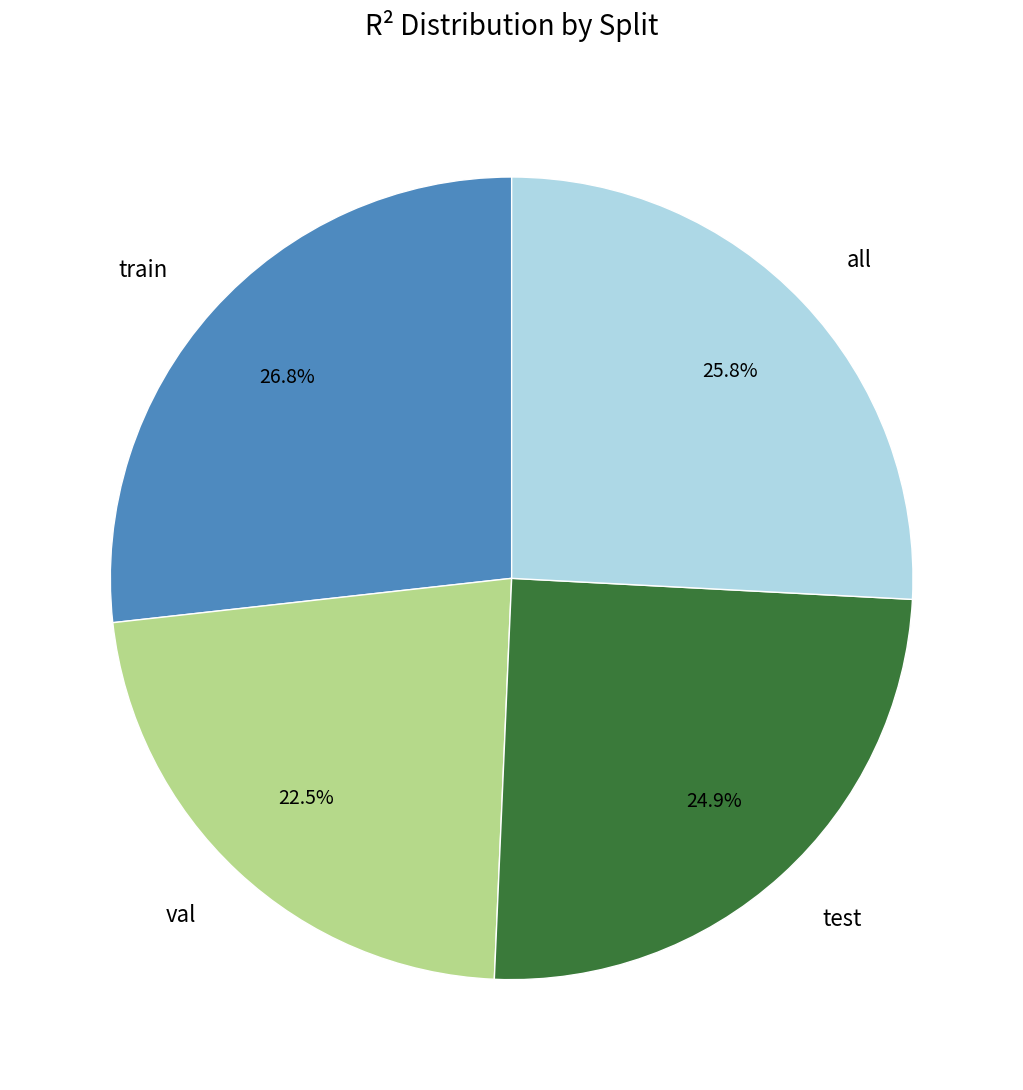

What portion of the pie excludes train?

73.2%